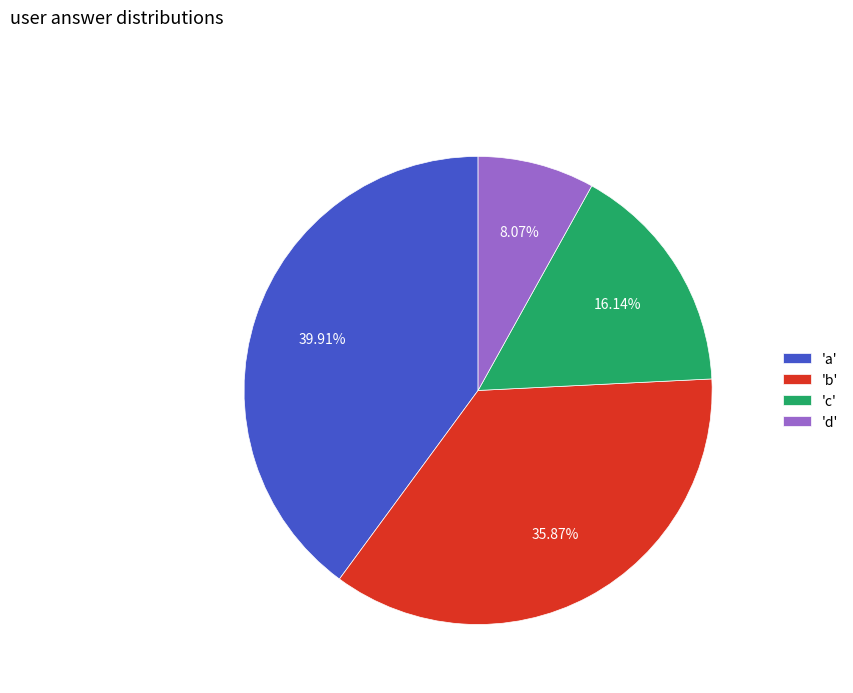

Rank the categories by value from lowest to highest.

'd', 'c', 'b', 'a'